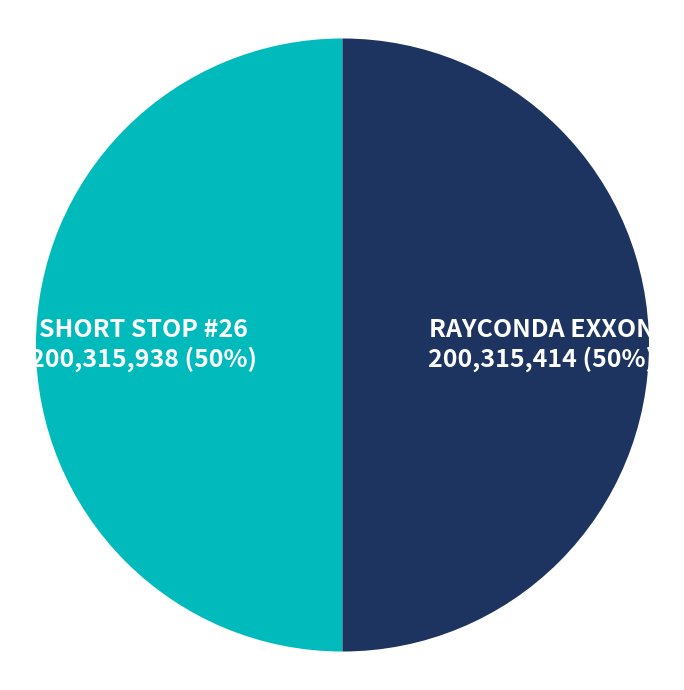

To the nearest percent, what is the combined percentage of SHORT STOP #26 and RAYCONDA EXXON?

100%